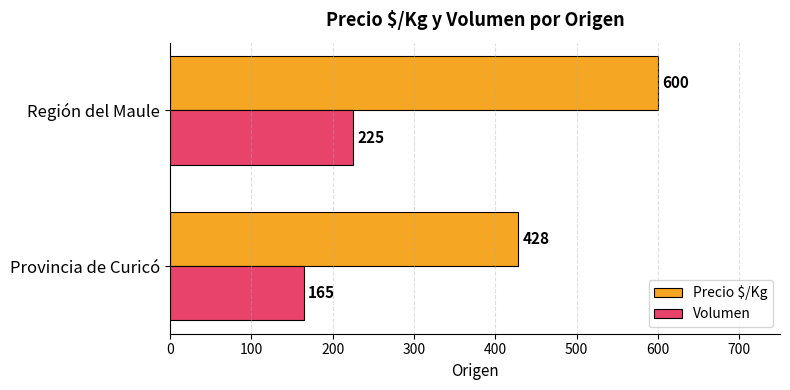

The Precio $/Kg series shows 600 at Región del Maule. True or false?

True